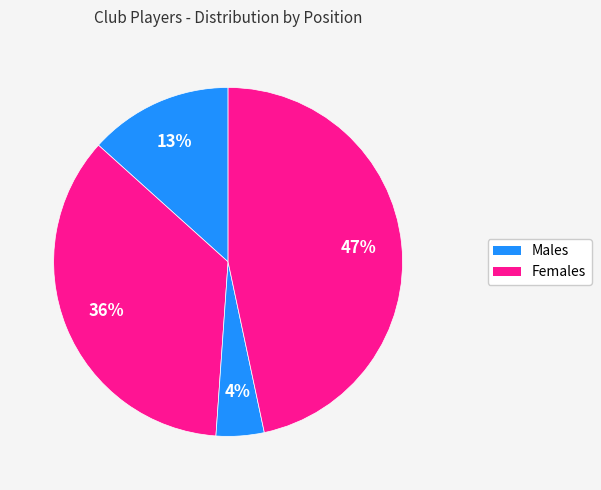

Is there any slice that represents more than half of the pie?

No